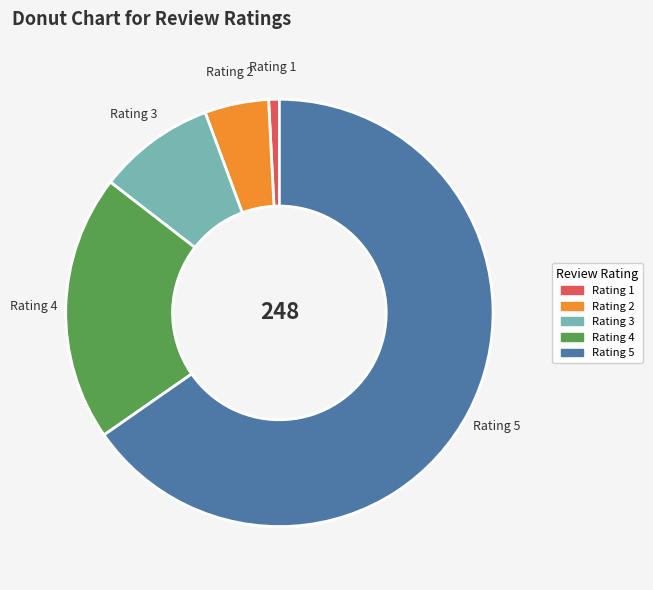

Which slice represents more than half of the pie?

Rating 5